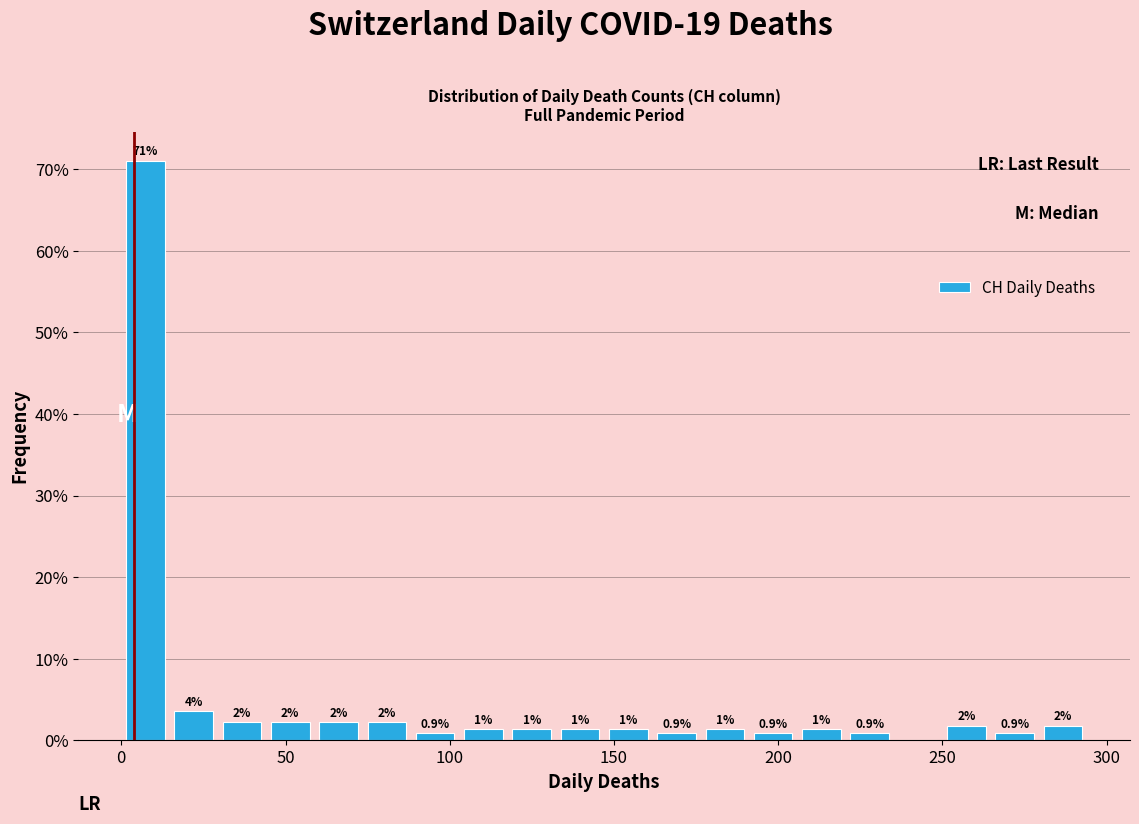

Around what value on the x-axis is the tallest bar? Give the approximate position of its centre, as read against the axis.

5